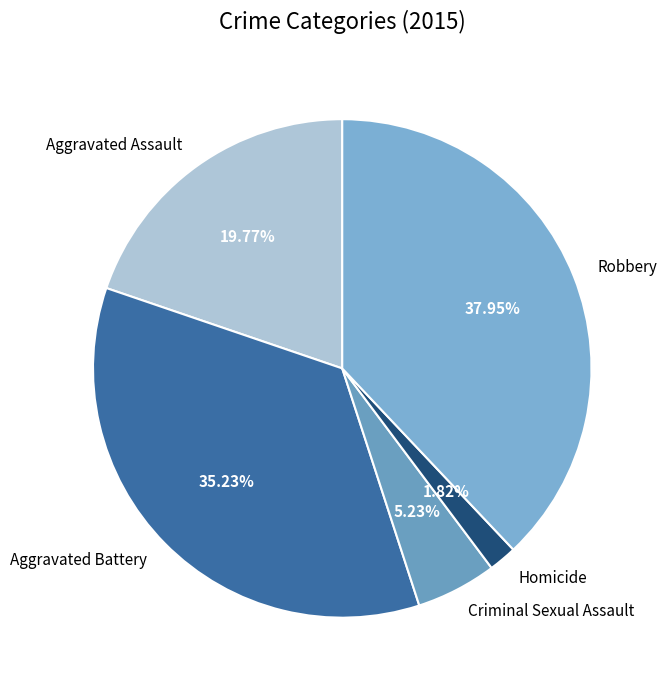

Between Homicide and Aggravated Battery, which is larger?

Aggravated Battery